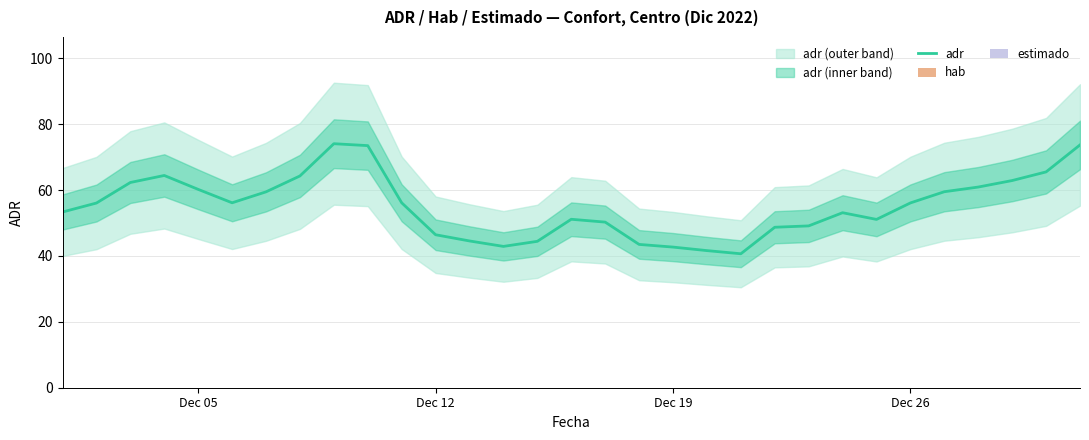

Is it true that adr equals 36.4 at Dec 26?

False